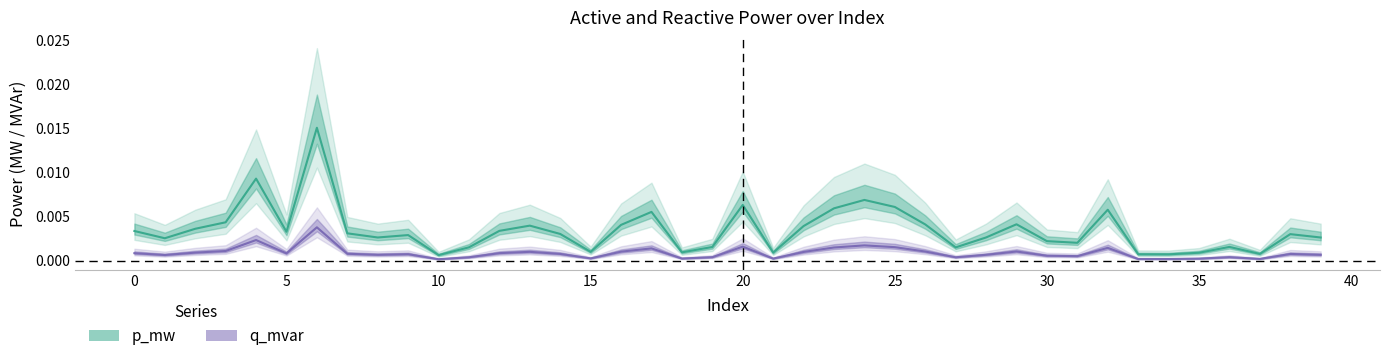

Is it true that q_mvar equals 0.0 at 37?

True